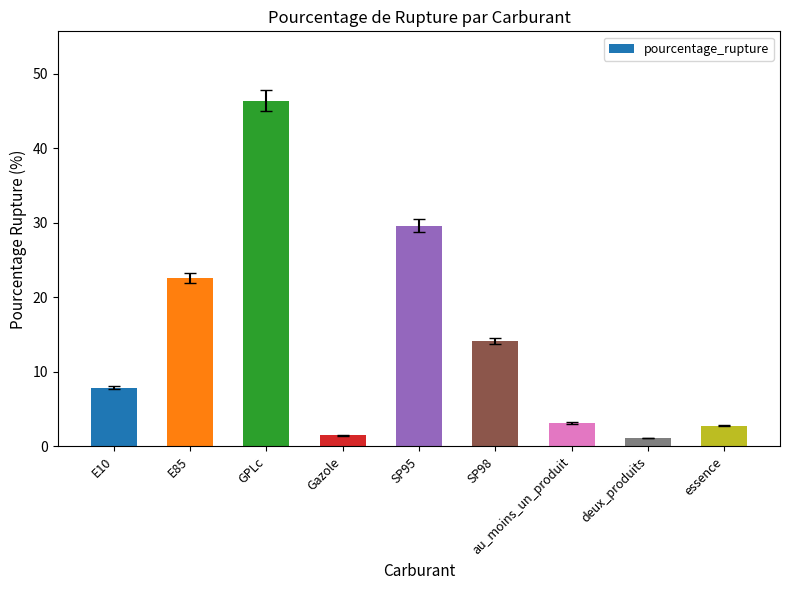

What is the approximate value at E10?

7.9